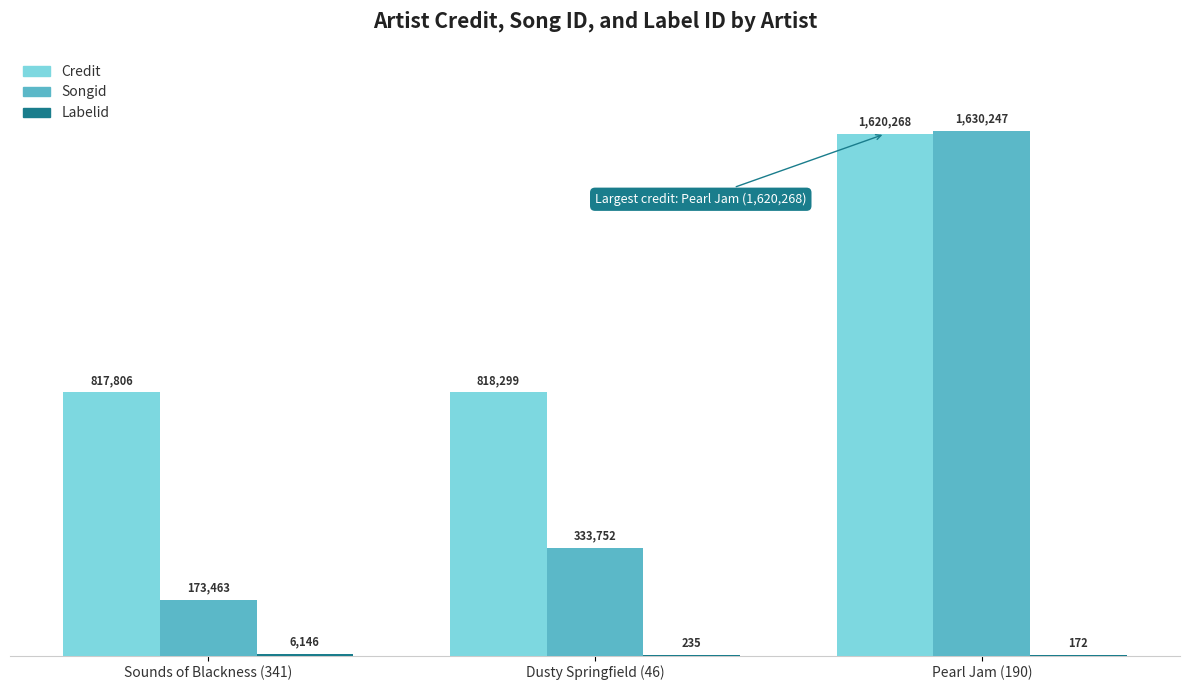

How many bars are there in total?

9